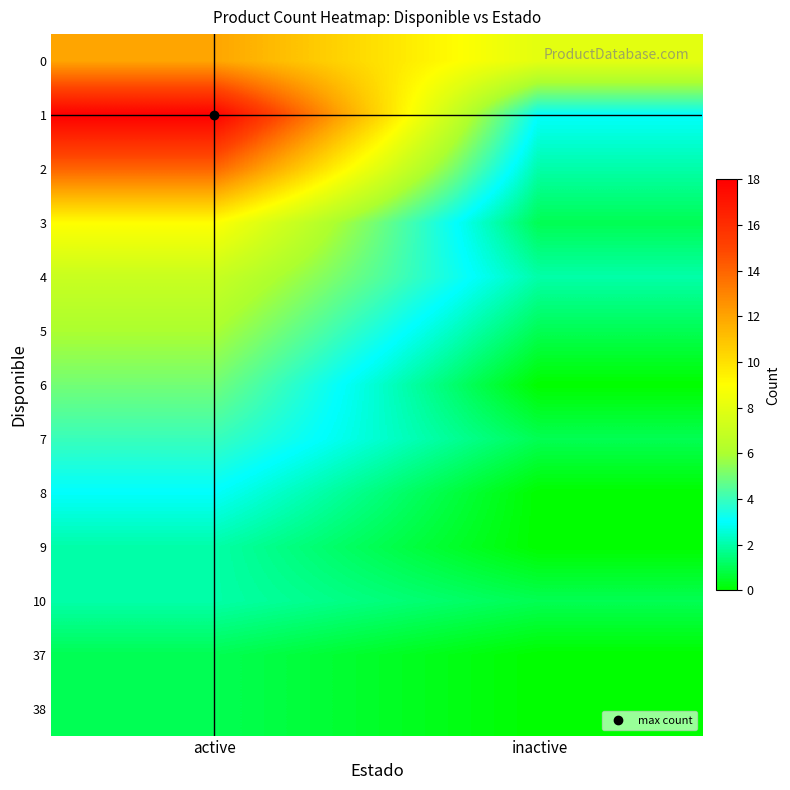

Count the number of data series in this chart.

13